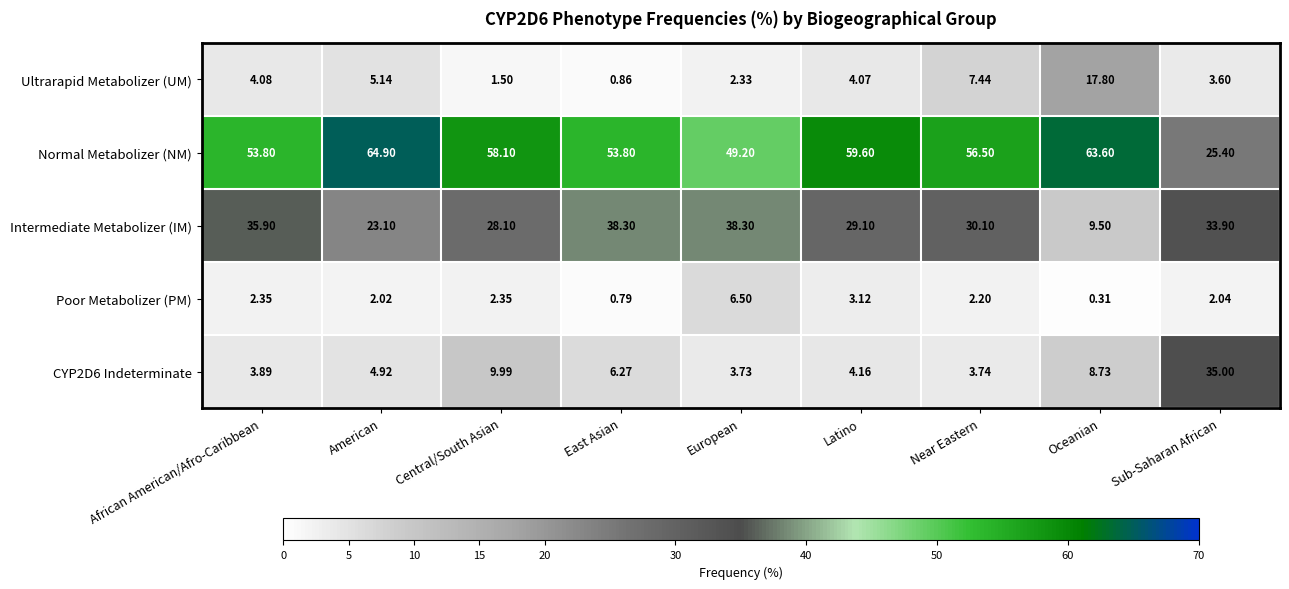

At which category does the chart reach its peak across all series?

American